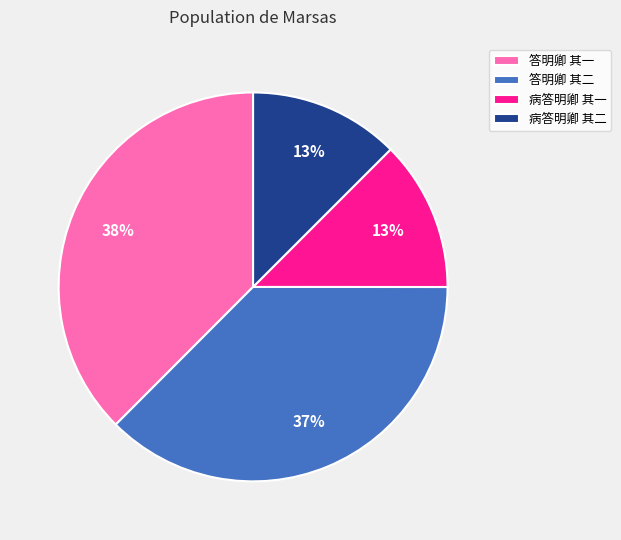

The 答明卿 其一 slice represents 24% of the pie. True or false?

False